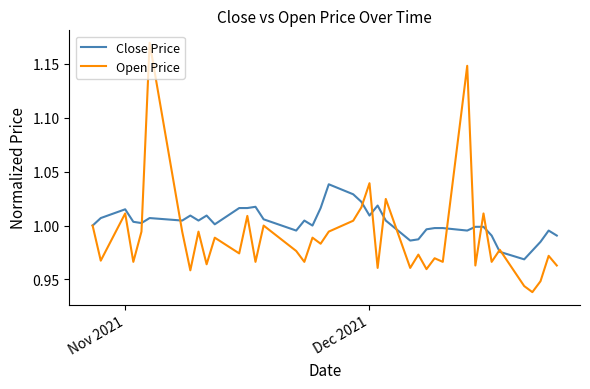

Which series has the largest total across all categories?

Close Price